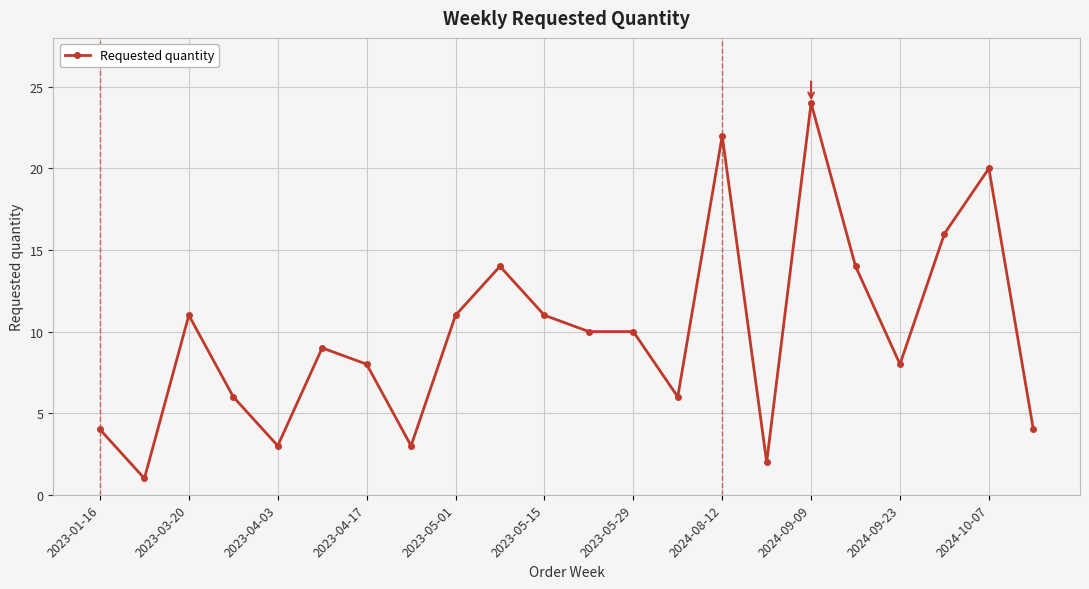

What is the maximum value shown in the chart?

24